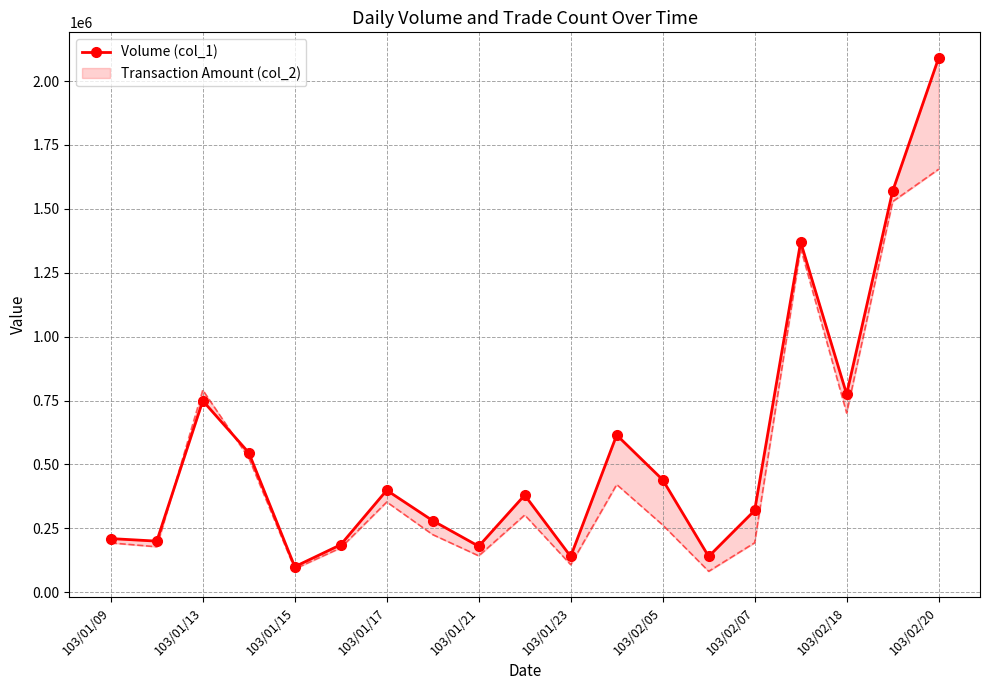

Where is the data nearest to the value 1095000?

15